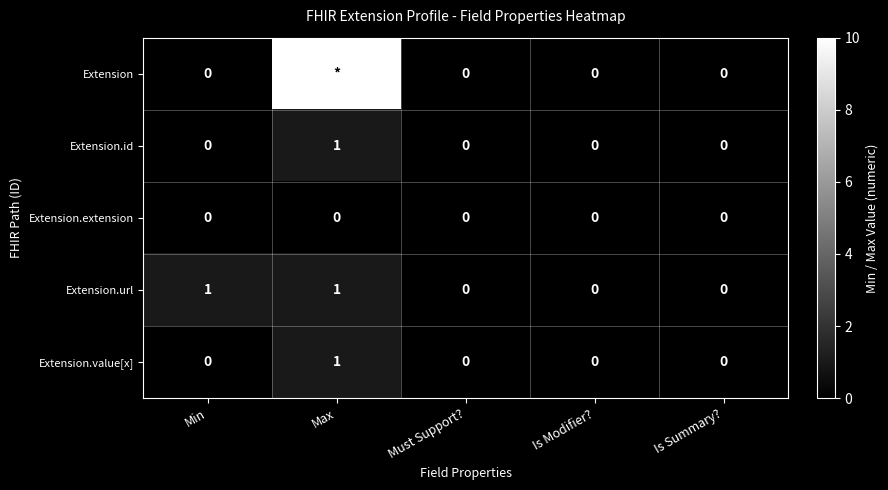

How many values in Extension.value[x] are above zero?

1